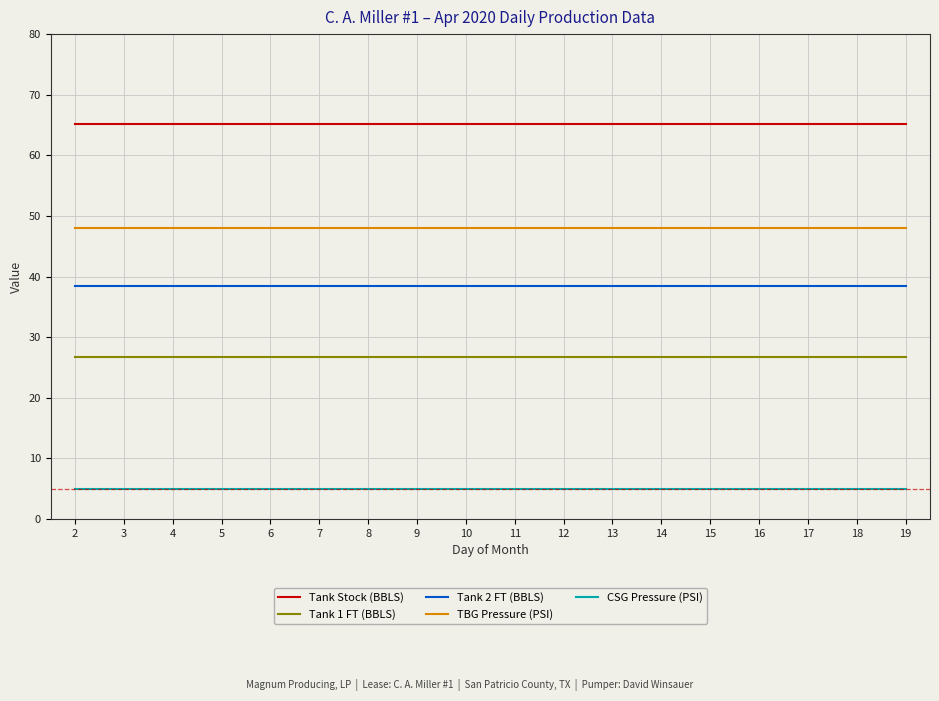

Is the value of Tank Stock (BBLS) at 10 greater than the value of TBG Pressure (PSI) at 8?

Yes